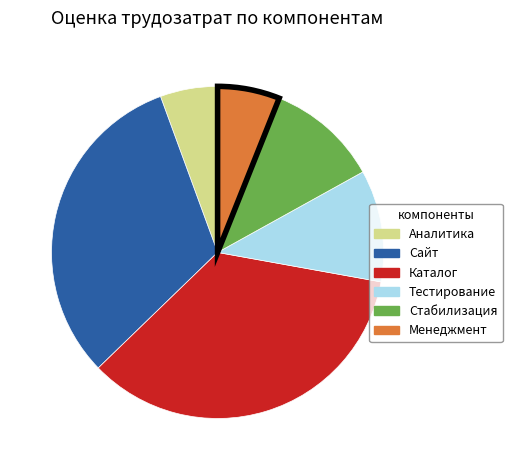

Is there a majority slice in this chart?

No